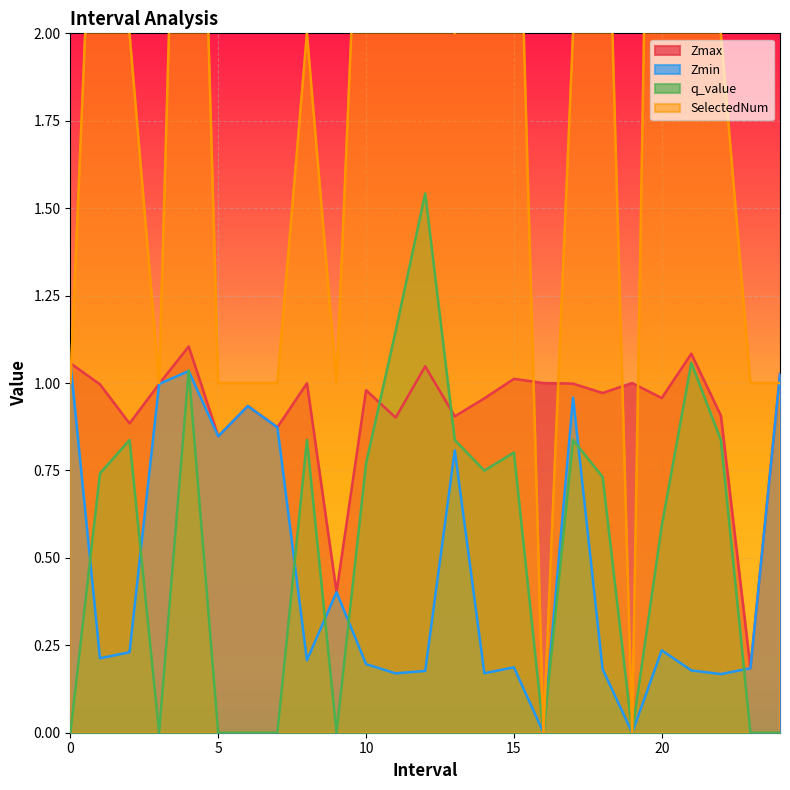

What is the average value of the SelectedNum series?

2.2